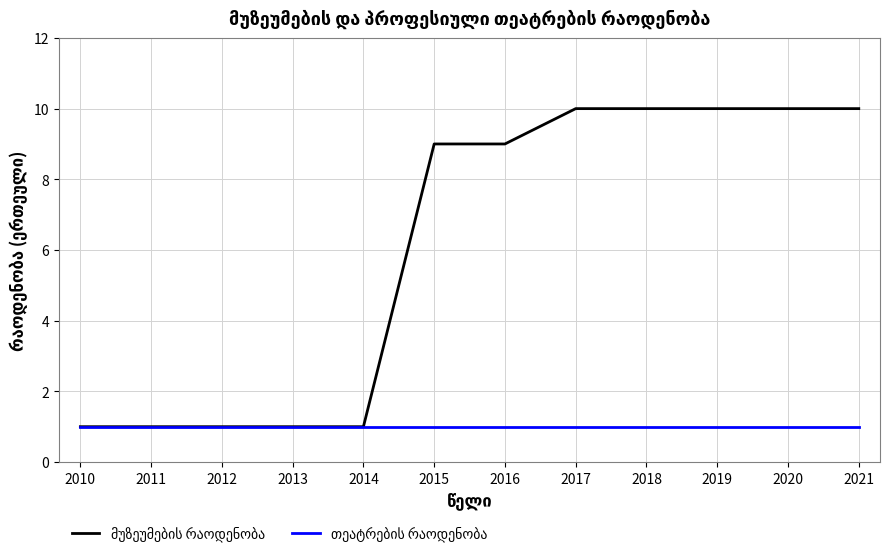

What is the smallest value displayed?

1